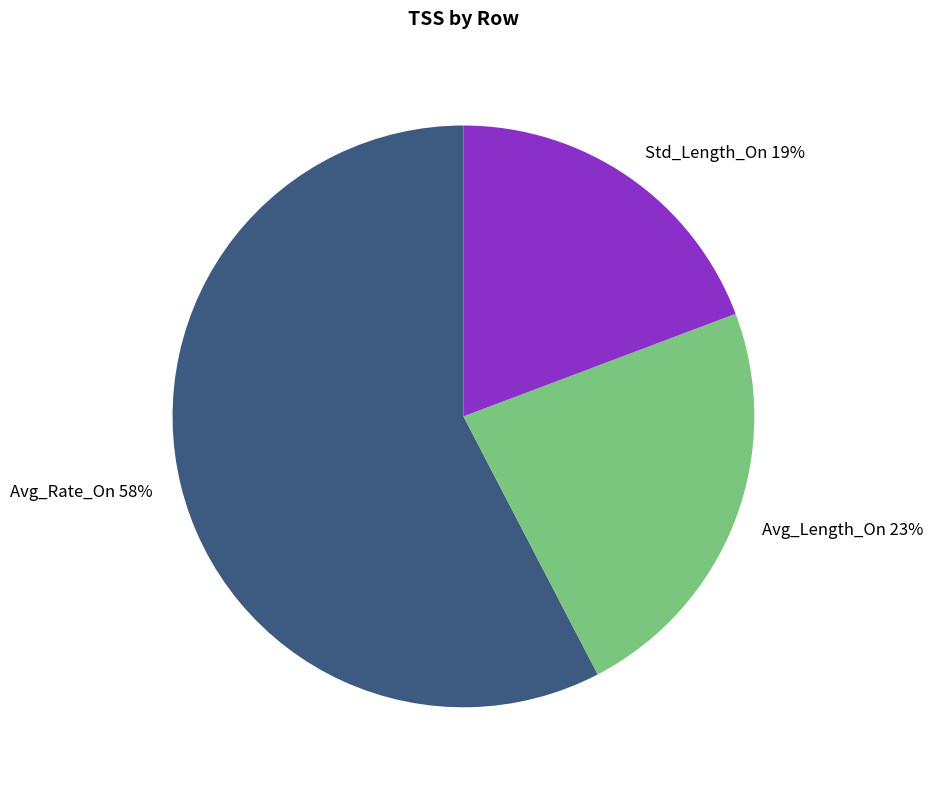

To the nearest percent, what is the difference between the Std_Length_On and Avg_Length_On slice percentages?

4%